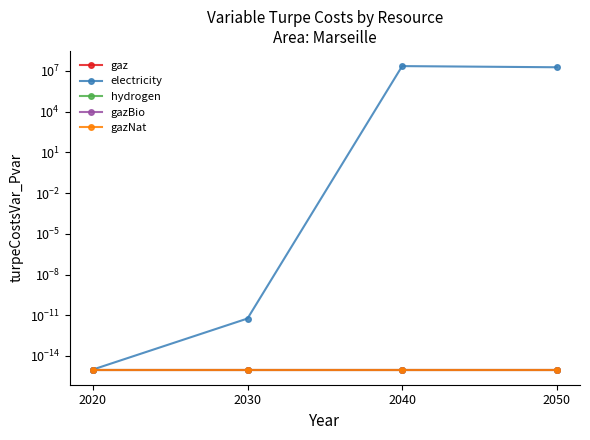

Which series has the widest spread of values?

electricity